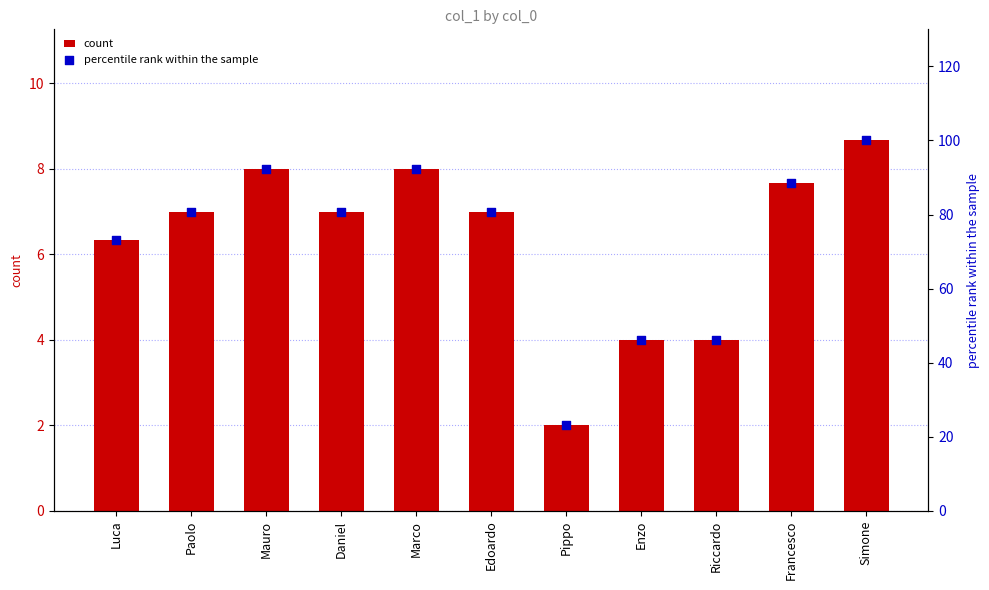

At which category is the sum across all series the highest?

Simone